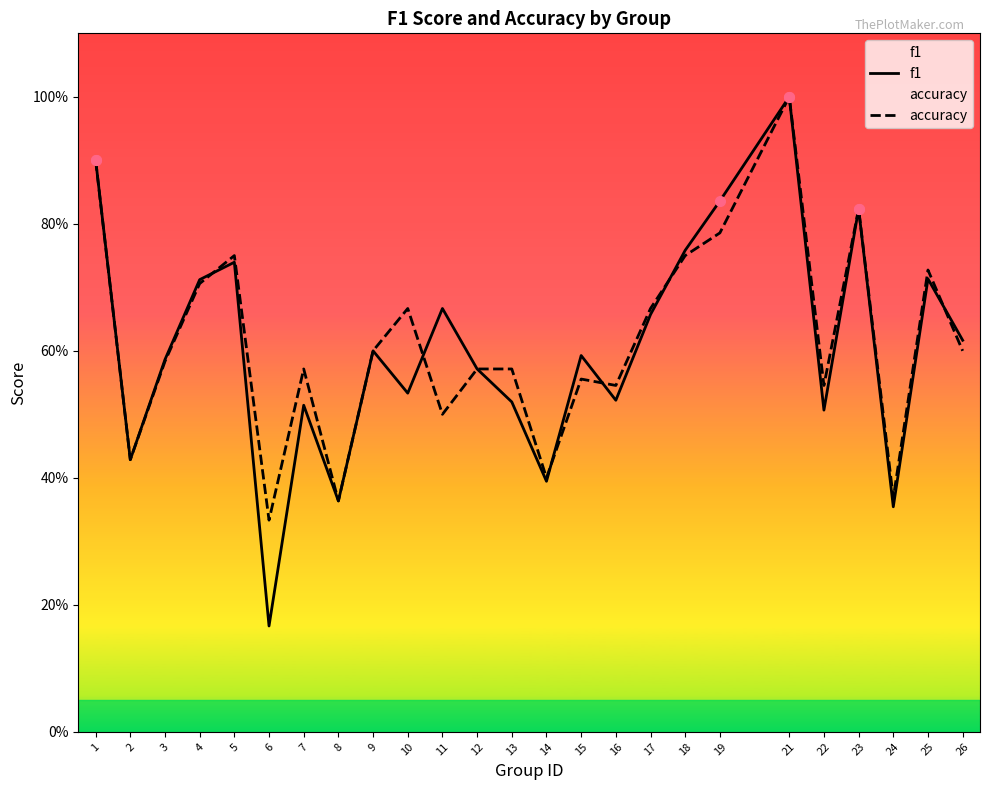

What is the sum of the f1 values at 2 and 1?

1.3